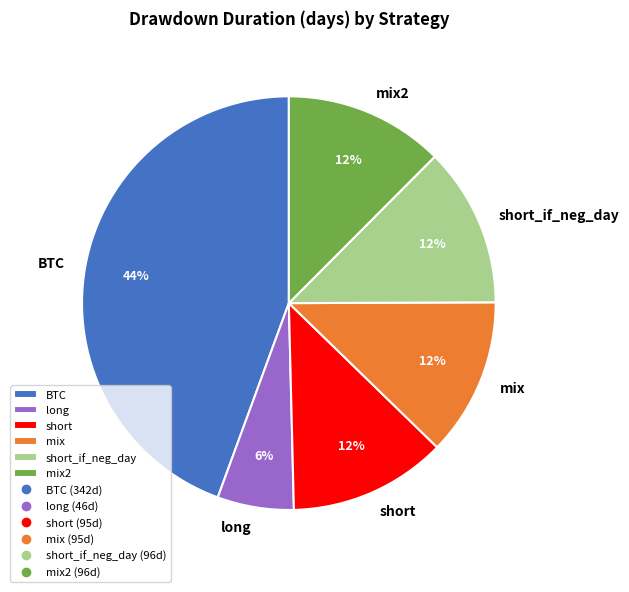

True or false: short_if_neg_day accounts for 12% of the total.

True